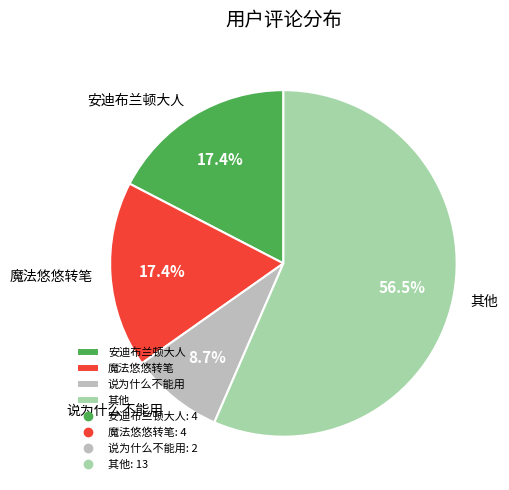

To the nearest percent, what is the average slice percentage?

25%